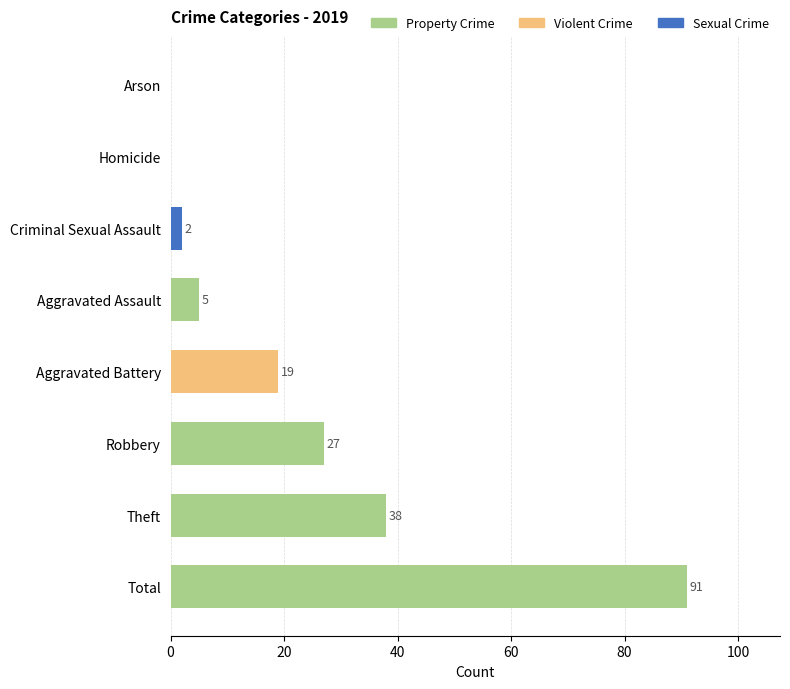

What is the approximate value at Aggravated Battery?

19